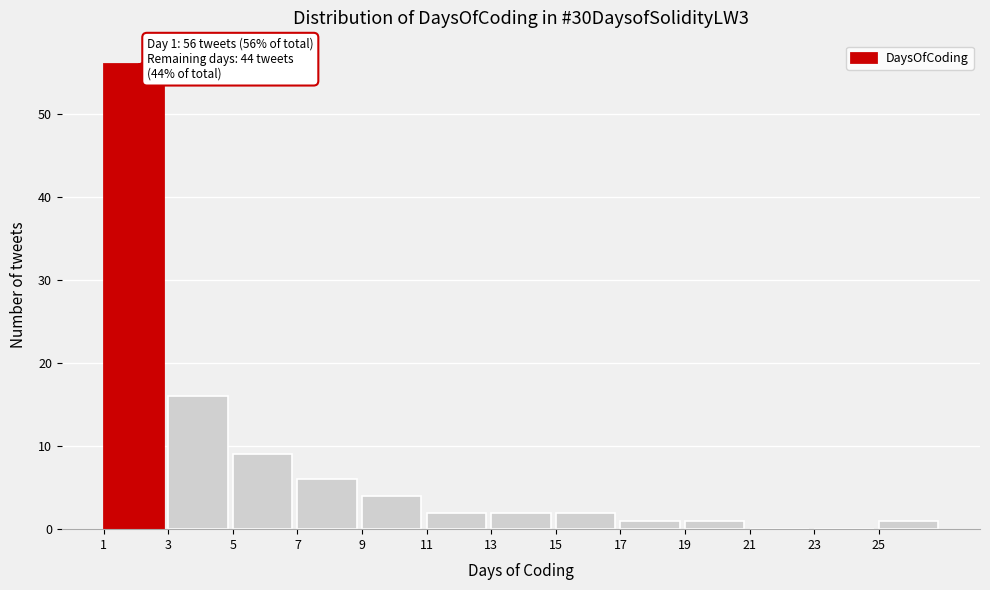

Which range on the x-axis has the tallest bar?

1 to 3